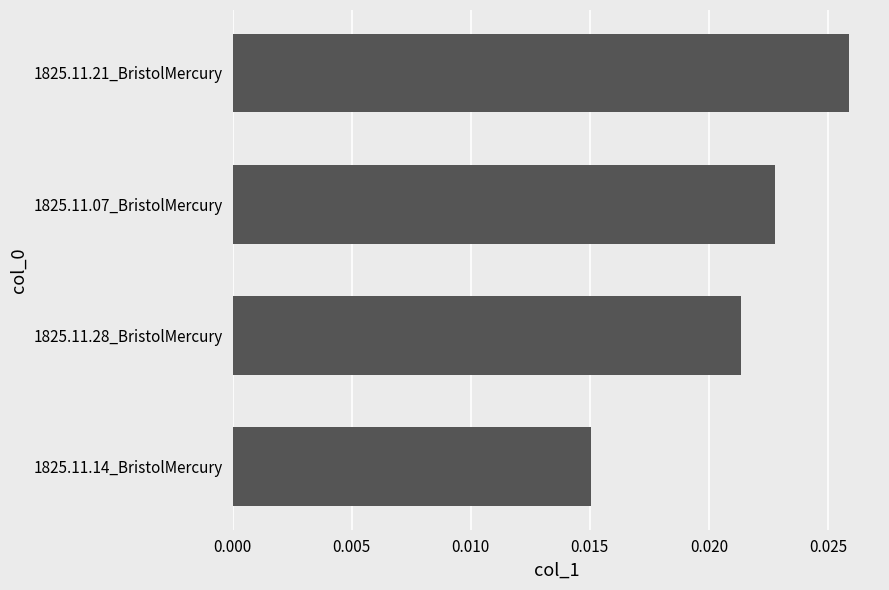

Between 1825.11.21_BristolMercury and 1825.11.07_BristolMercury, which is larger?

1825.11.21_BristolMercury